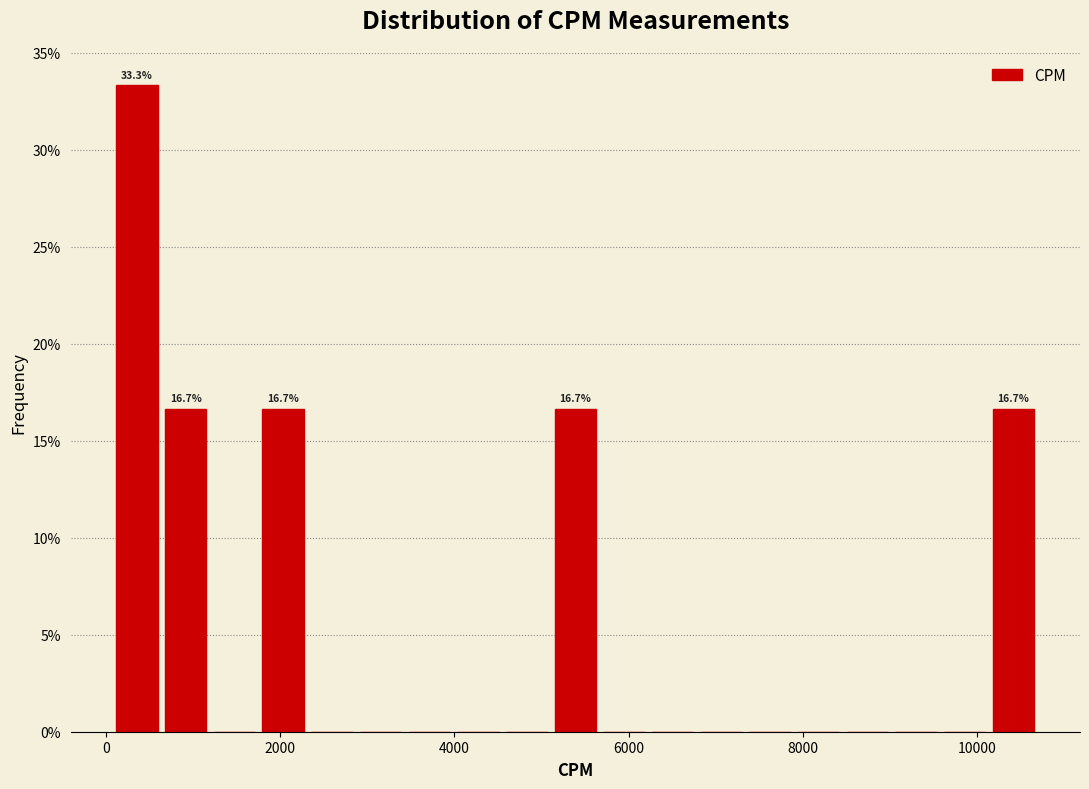

Read against the x-axis, roughly where is the centre of the tallest bar?

400